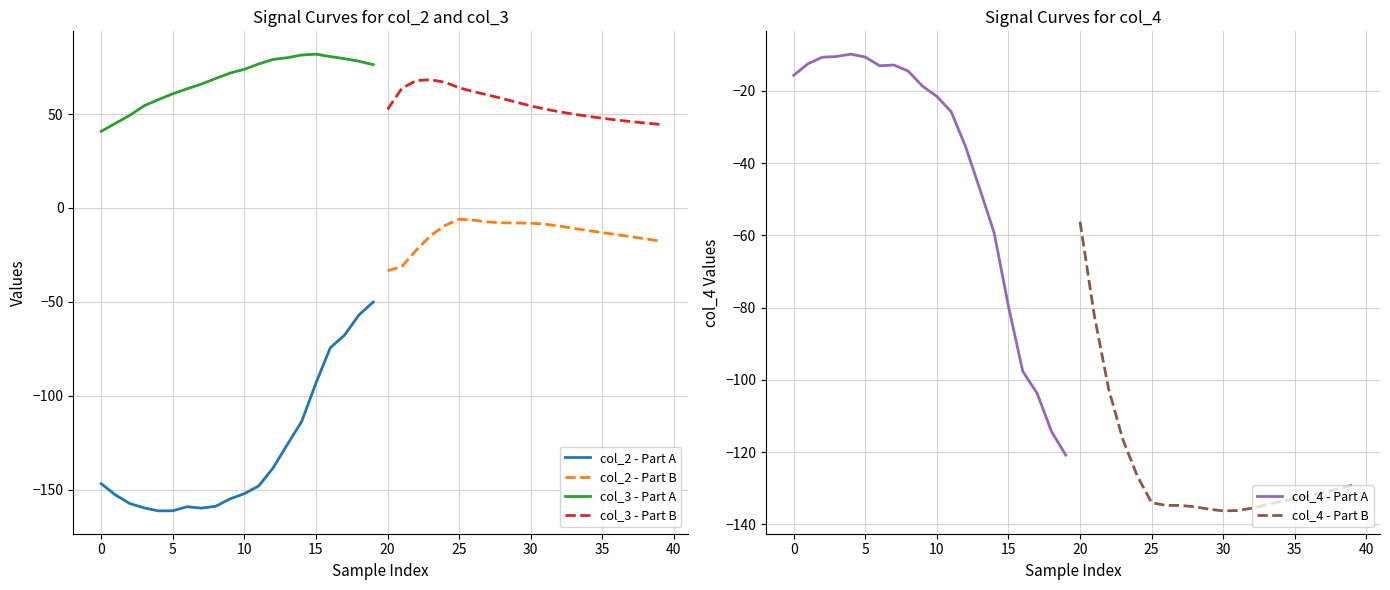

What value does the col_2 - Part B series have at 20?

-33.4